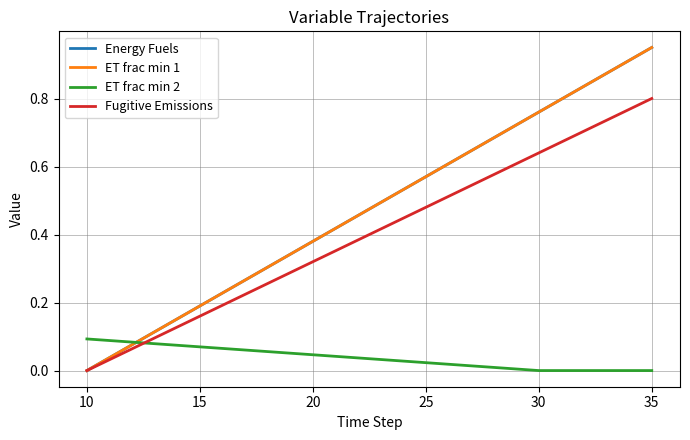

What is the maximum value shown in the chart?

0.9